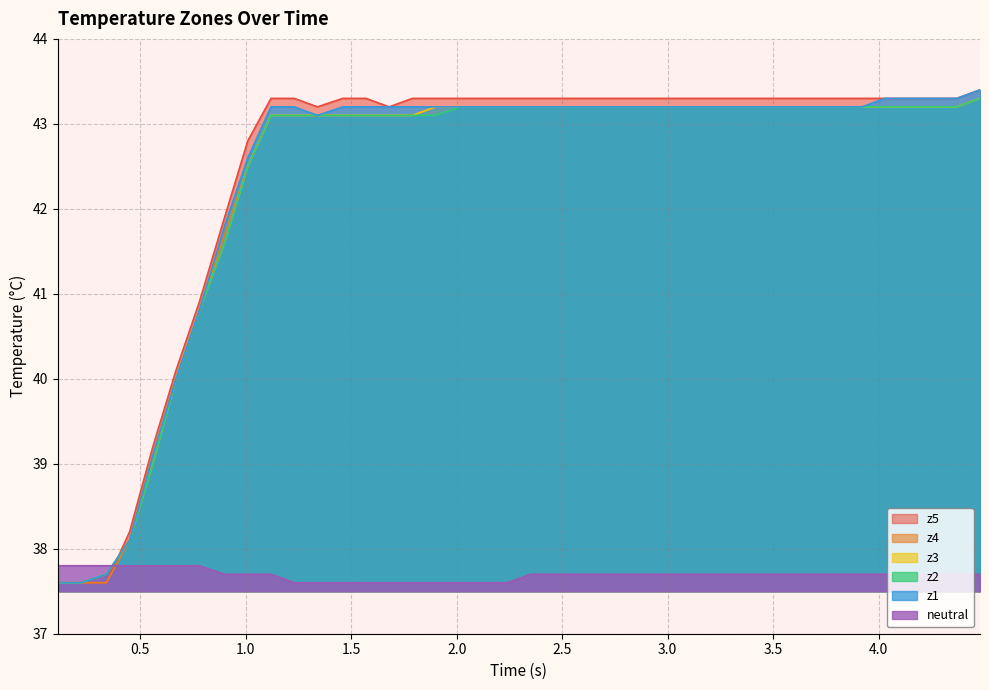

Reading left to right, list all the values displayed in this chart.

z1: 37.6	37.6	37.7	38.1	39.1	40.0	40.8	41.8	42.6	43.2	43.2	43.1	43.2	43.2	43.2	43.2	43.2	43.2	43.2	43.2	43.2	43.2	43.2	43.2	43.2	43.2	43.2	43.2	43.2	43.2	43.2	43.2	43.2	43.2	43.2	43.3	43.3	43.3	43.3	43.4
z2: 37.6	37.6	37.7	38.1	39.0	40.0	40.8	41.6	42.5	43.1	43.1	43.1	43.1	43.1	43.1	43.1	43.1	43.2	43.2	43.2	43.2	43.2	43.2	43.2	43.2	43.2	43.2	43.2	43.2	43.2	43.2	43.2	43.2	43.2	43.2	43.2	43.2	43.2	43.2	43.3
z3: 37.6	37.6	37.7	38.1	39.0	40.0	40.8	41.6	42.5	43.1	43.1	43.1	43.1	43.1	43.1	43.1	43.2	43.2	43.2	43.2	43.2	43.2	43.2	43.2	43.2	43.2	43.2	43.2	43.2	43.2	43.2	43.2	43.2	43.2	43.2	43.2	43.2	43.2	43.2	43.3
z4: 37.6	37.6	37.6	38.1	39.1	40.0	40.8	41.7	42.5	43.1	43.1	43.1	43.1	43.1	43.1	43.1	43.2	43.2	43.2	43.2	43.2	43.2	43.2	43.2	43.2	43.2	43.2	43.2	43.2	43.2	43.2	43.2	43.2	43.2	43.2	43.2	43.2	43.2	43.2	43.3
z5: 37.6	37.6	37.6	38.2	39.2	40.1	40.9	41.9	42.8	43.3	43.3	43.2	43.3	43.3	43.2	43.3	43.3	43.3	43.3	43.3	43.3	43.3	43.3	43.3	43.3	43.3	43.3	43.3	43.3	43.3	43.3	43.3	43.3	43.3	43.3	43.3	43.3	43.3	43.3	43.4
neutral: 37.8	37.8	37.8	37.8	37.8	37.8	37.8	37.7	37.7	37.7	37.6	37.6	37.6	37.6	37.6	37.6	37.6	37.6	37.6	37.6	37.7	37.7	37.7	37.7	37.7	37.7	37.7	37.7	37.7	37.7	37.7	37.7	37.7	37.7	37.7	37.7	37.7	37.7	37.7	37.7